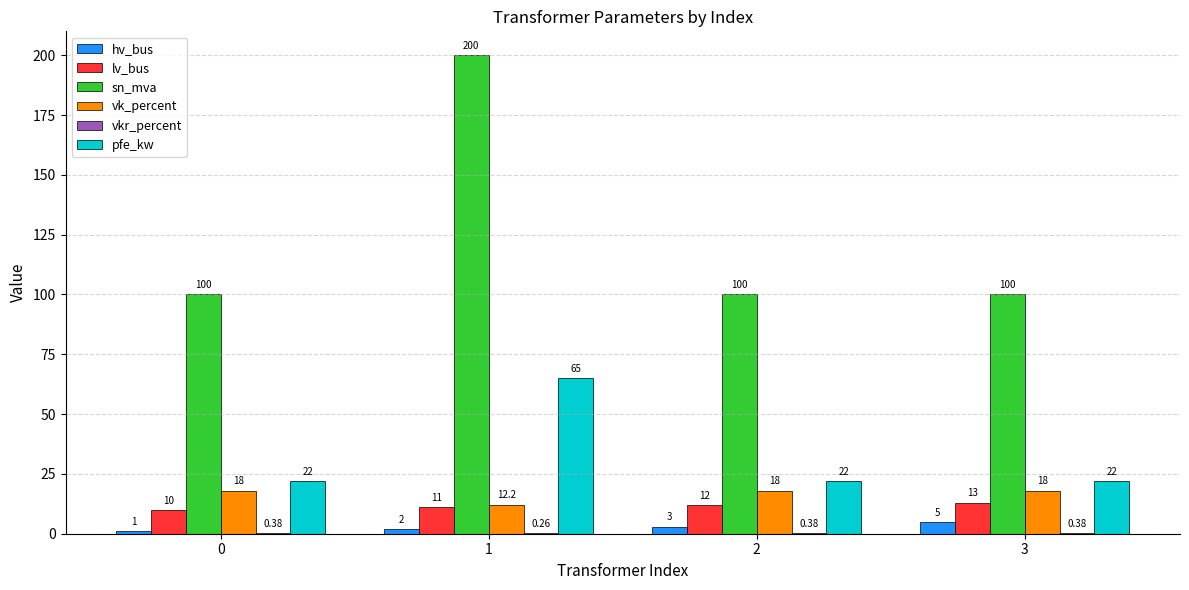

Count the number of data series in this chart.

6